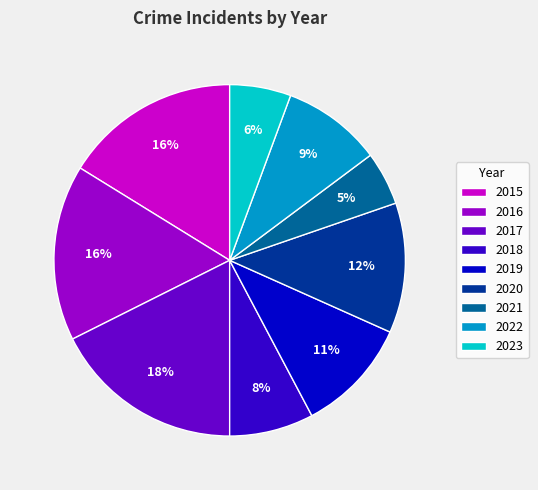

What is the largest slice in the pie chart?

2017